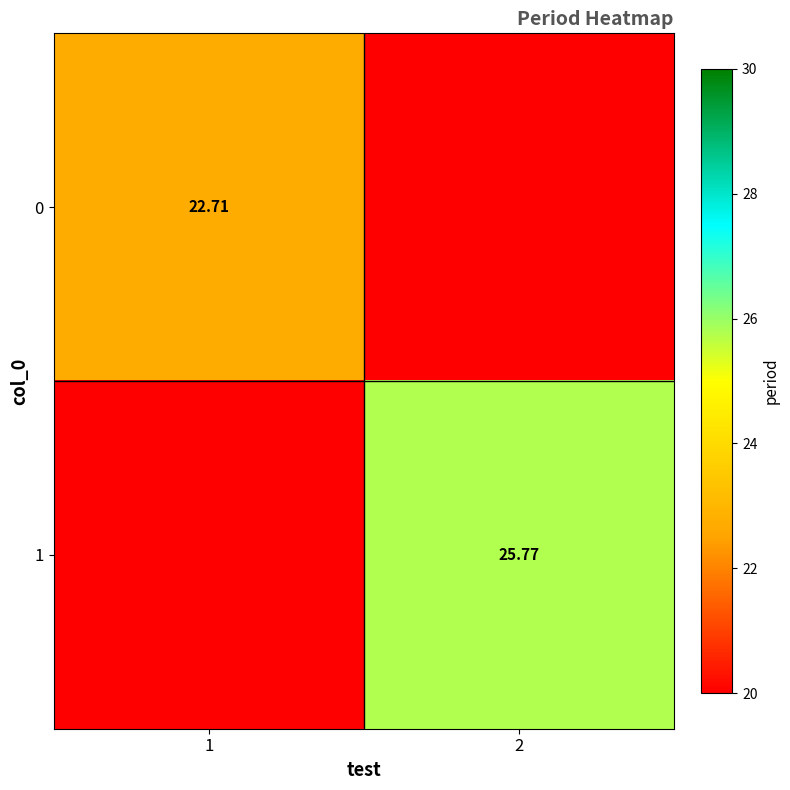

Is the value of 0 at 1 greater than the value of 1 at 2?

No